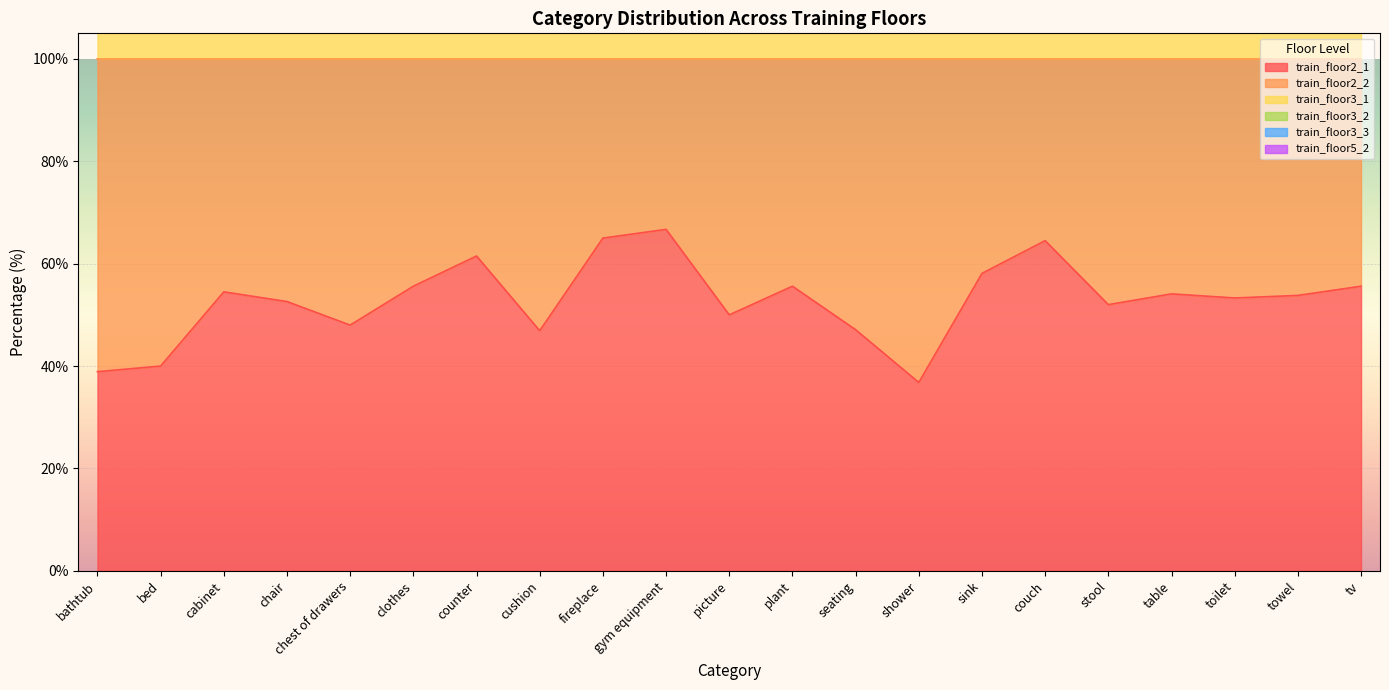

Read the train_floor2_1 value at bathtub.

38.9